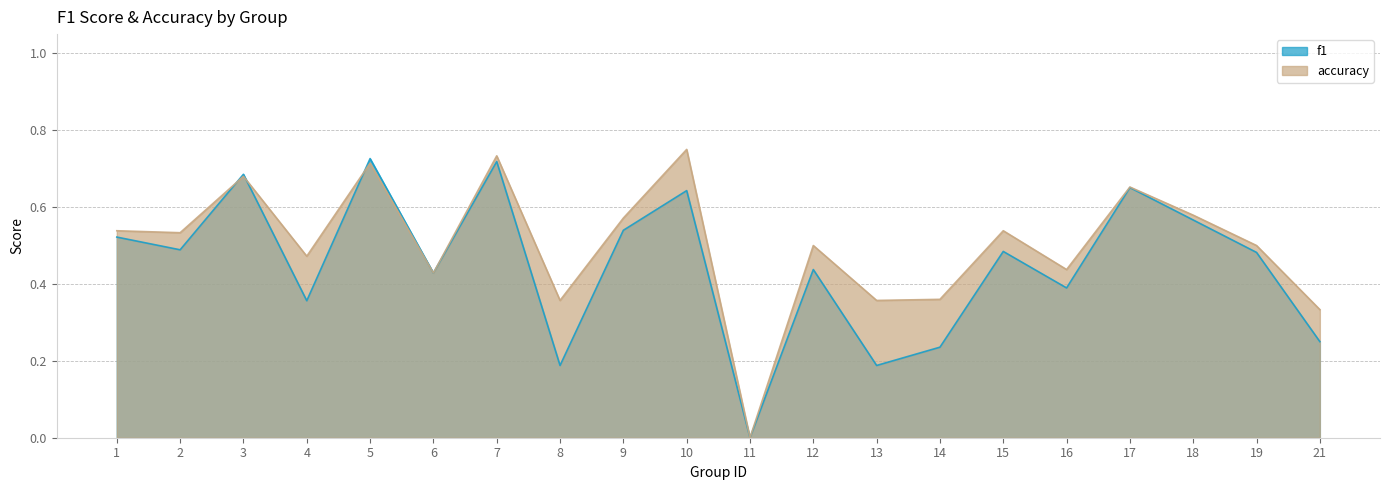

What is the difference between the second highest and second lowest values in the f1 series?

0.5